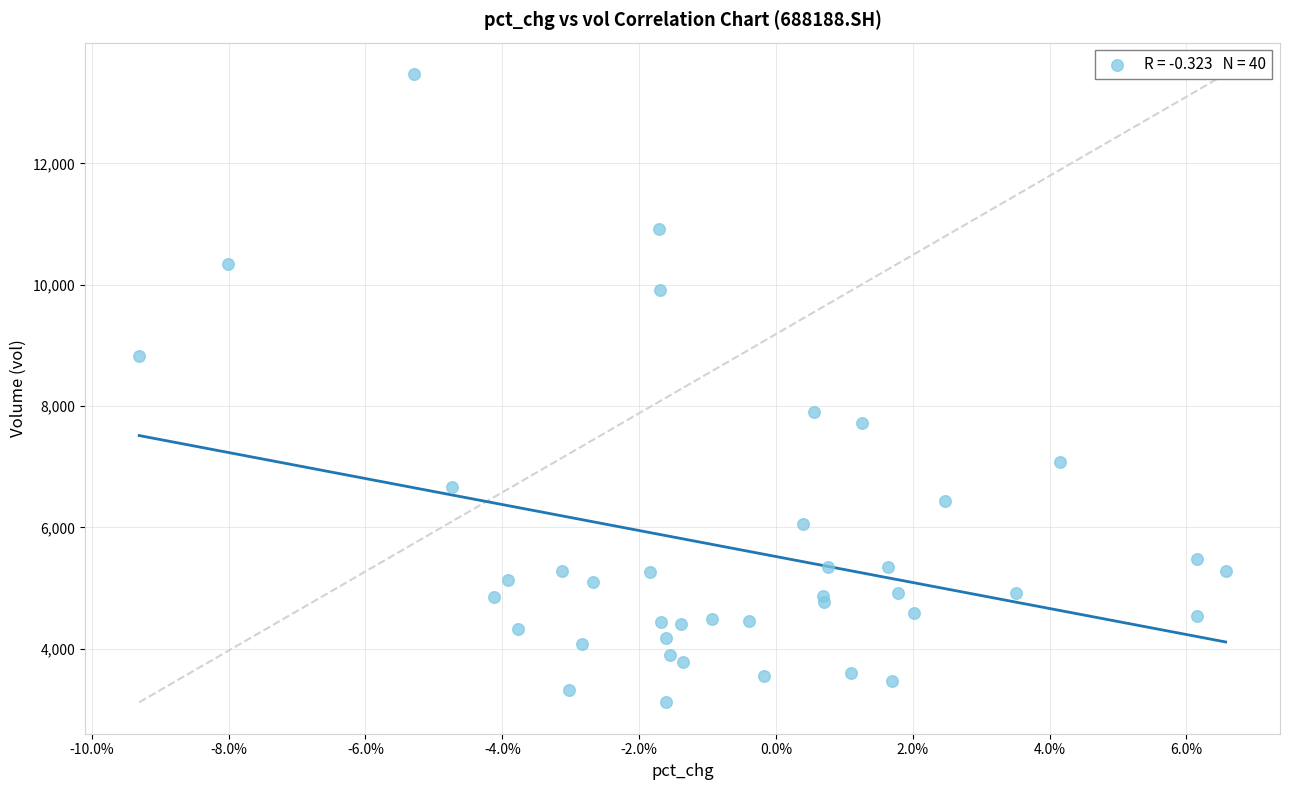

What Y value in the scatter plot is closest to 8294?

7907.5